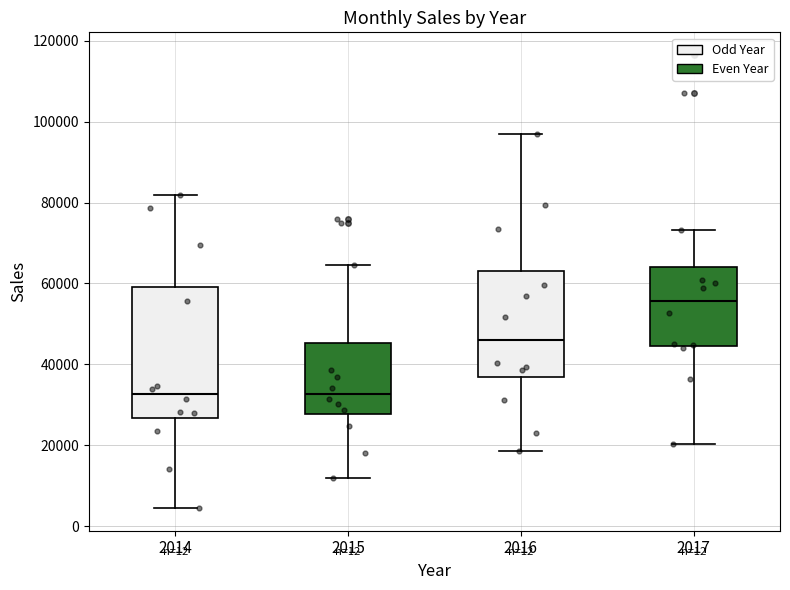

Which box has the highest median line?

2017